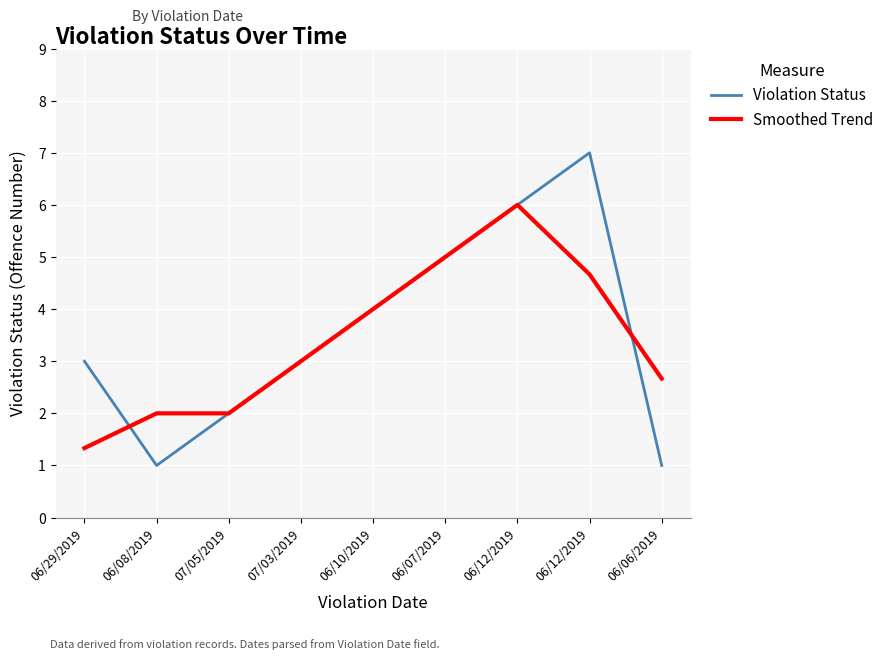

The Violation Status series shows 1.4 at 07/03/2019. True or false?

False